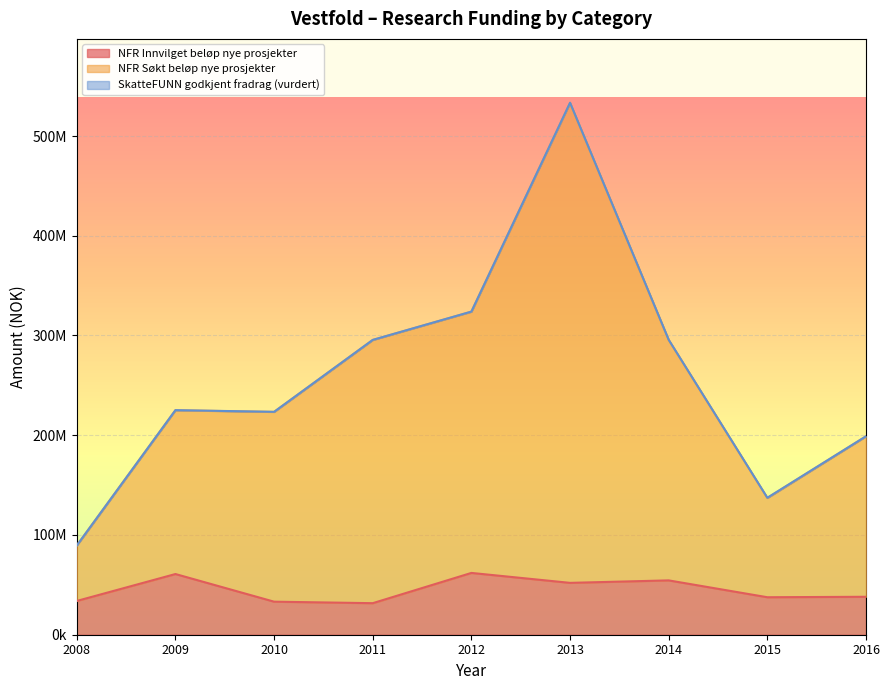

Does the chart display data point markers on the line(s)?

No